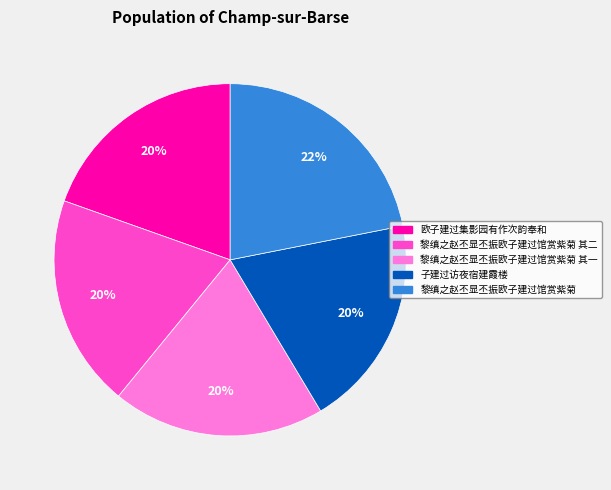

Is there any slice that represents more than half of the pie?

No